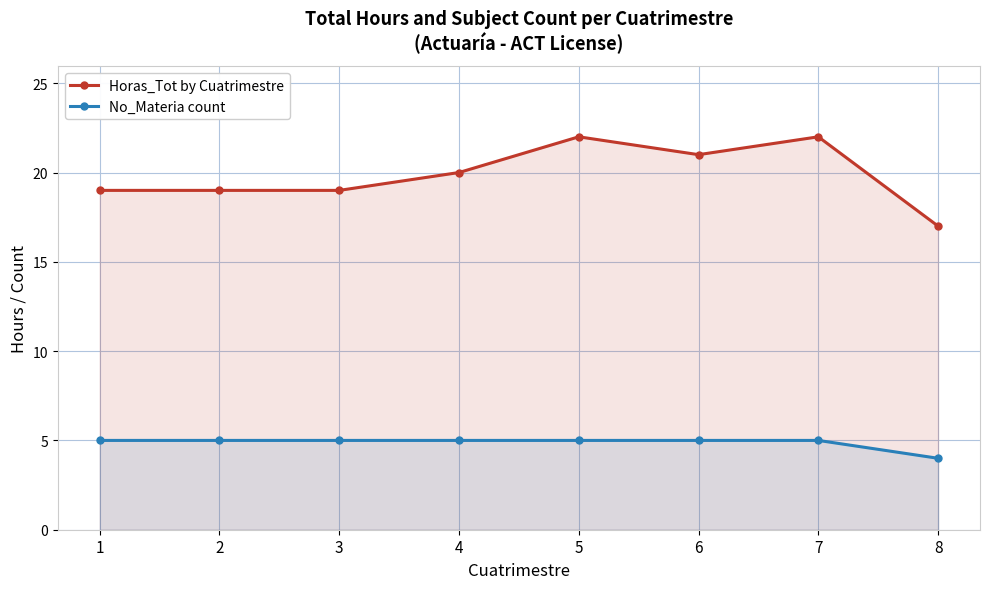

Rank the series by their average value, from highest to lowest.

Horas_Tot by Cuatrimestre, No_Materia count